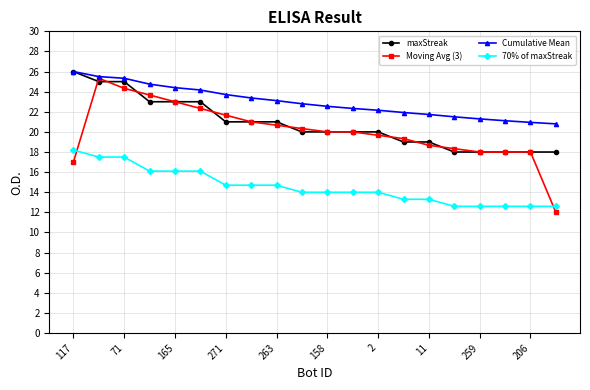

What is the value of the Moving Avg (3) point at the 20th from the left?

12.0